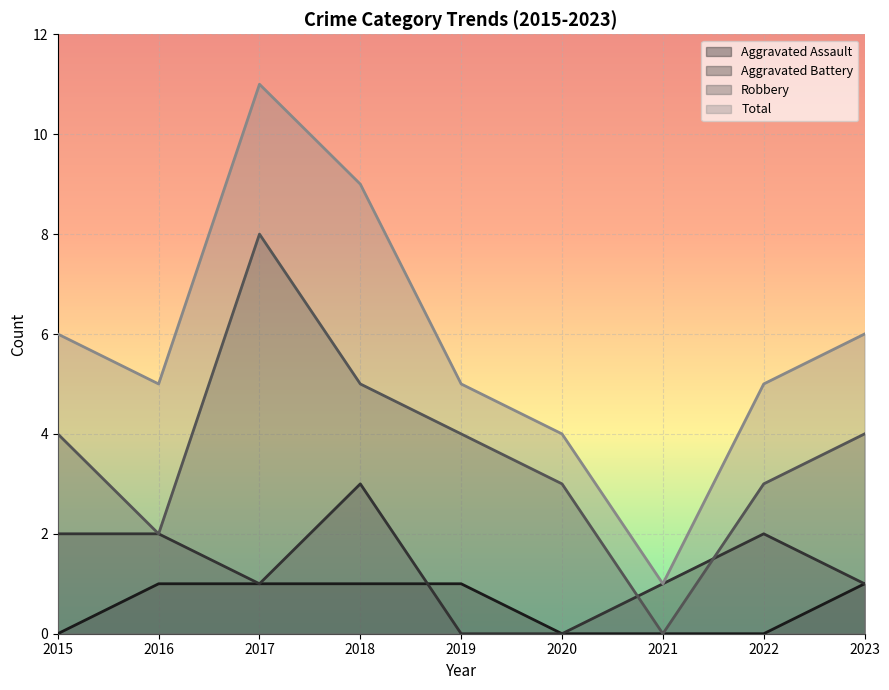

True or false: Aggravated Battery and Aggravated Assault cross at least once.

True